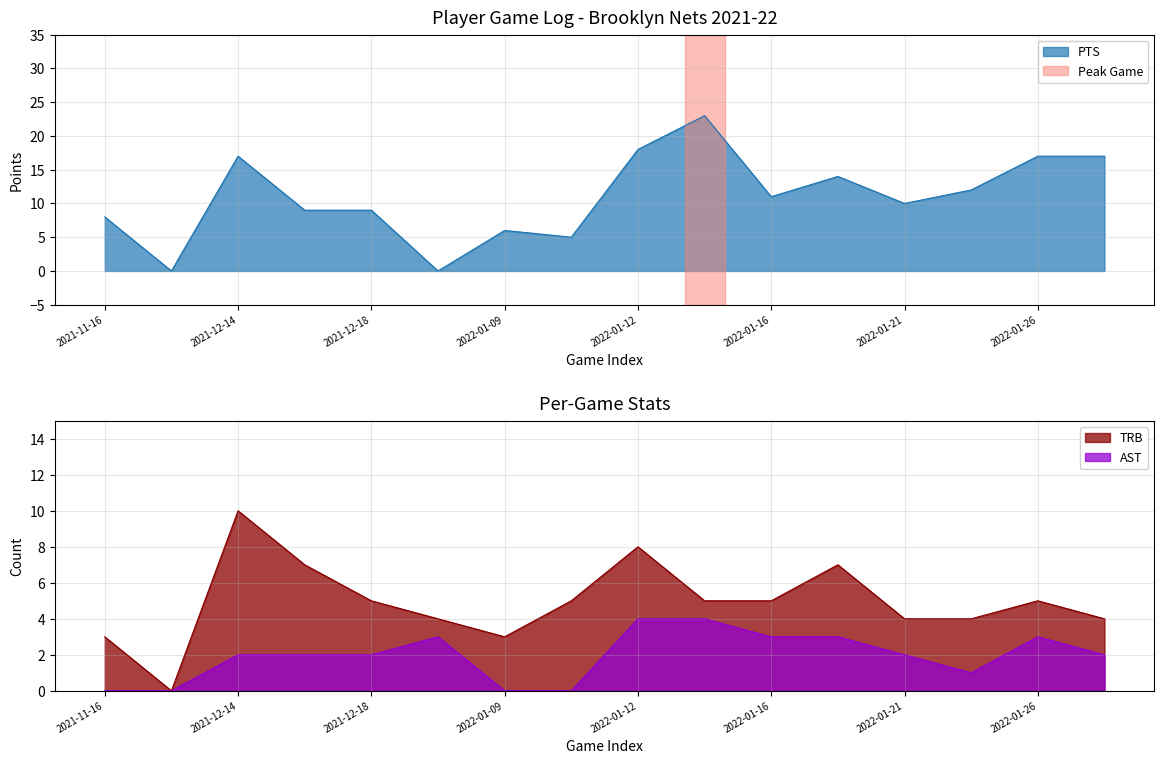

What is the label of the 14th point from the left?

2022-01-23